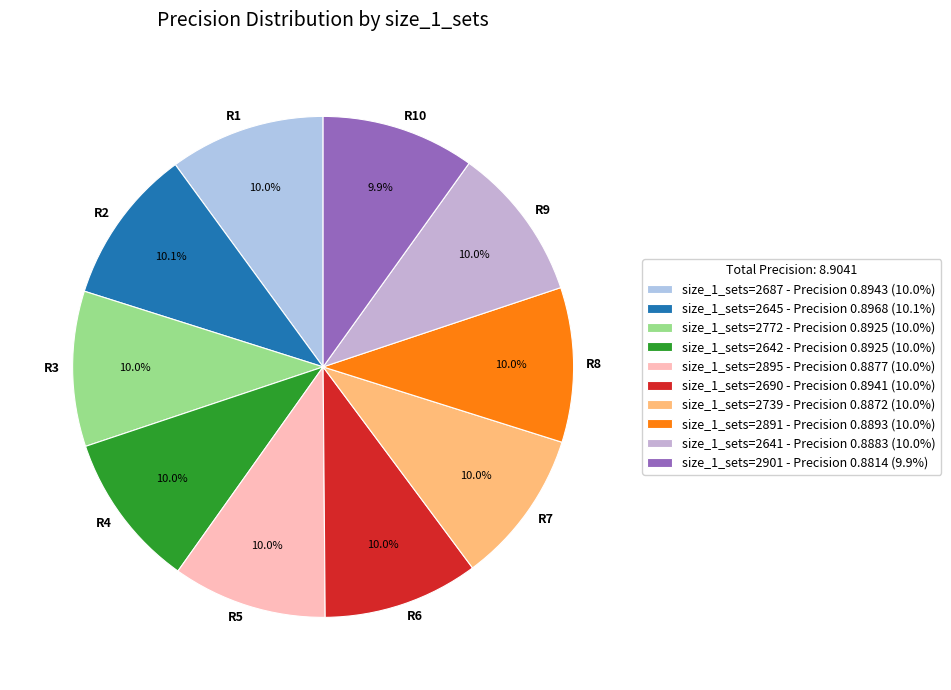

How many slices are in this pie chart?

10